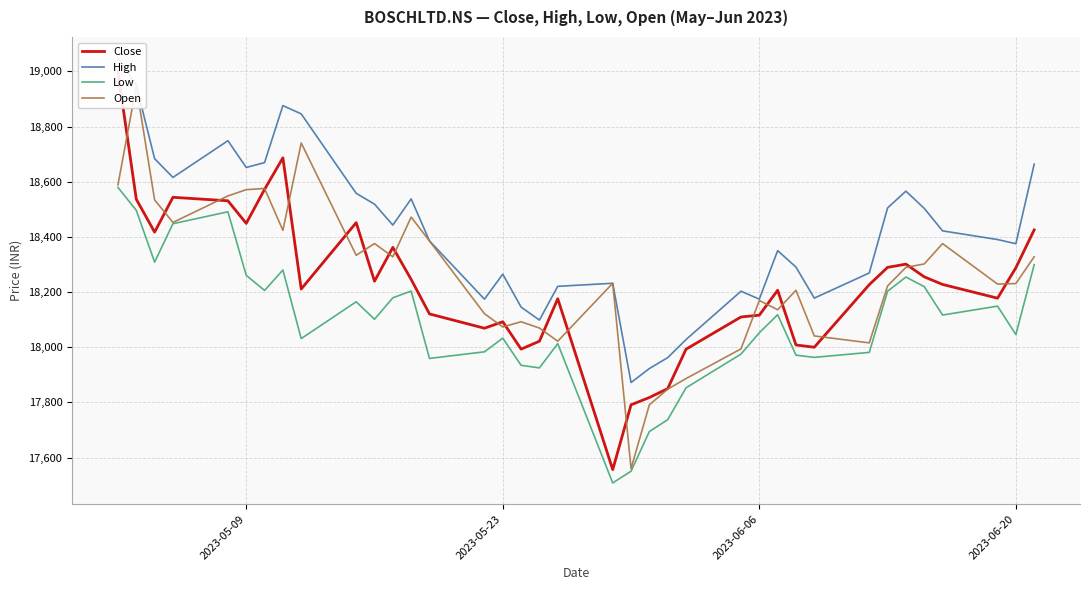

What is the minimum value for Low?

17507.9